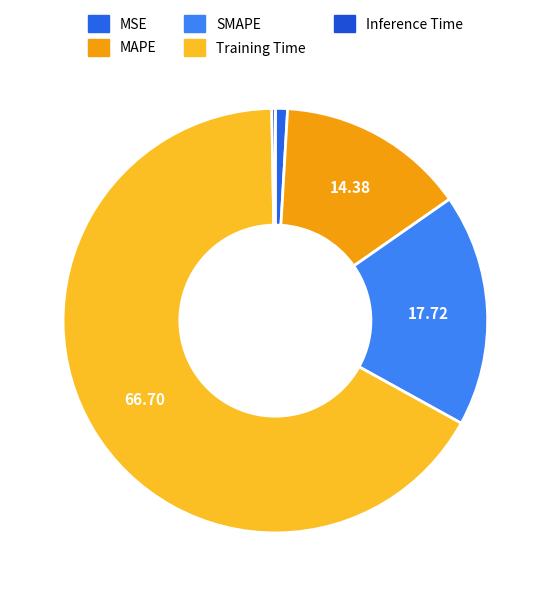

Between MAPE and Inference Time, which is larger?

MAPE